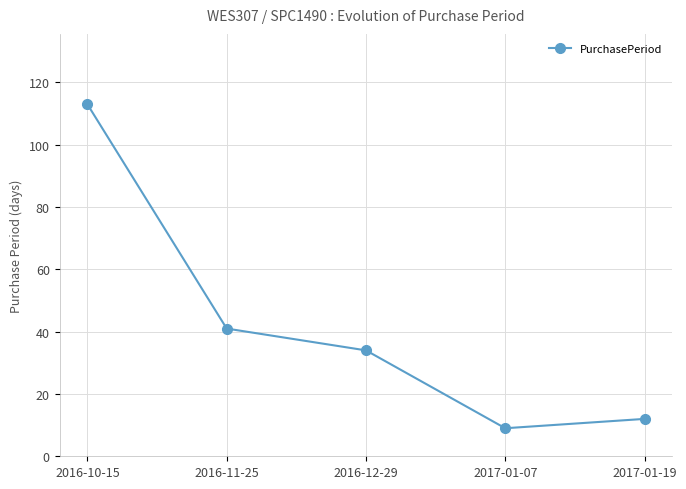

What is the average value?

42